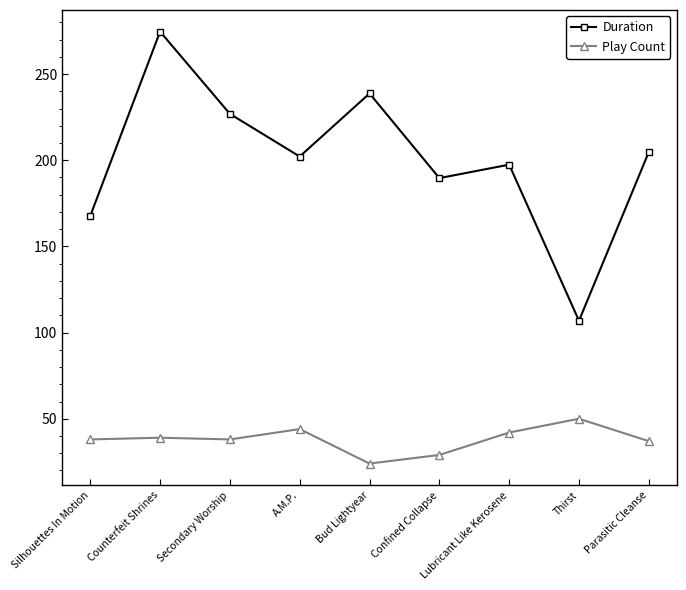

In Duration, how many points are lower than both neighbors (excluding endpoints)?

3